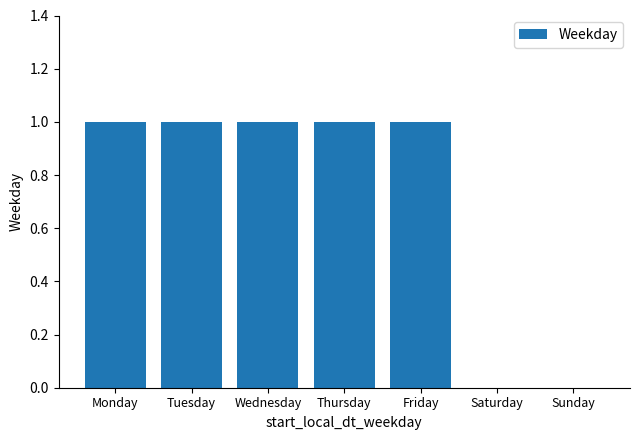

Reading left to right, list all the values displayed in this chart.

1	1	1	1	1	0	0